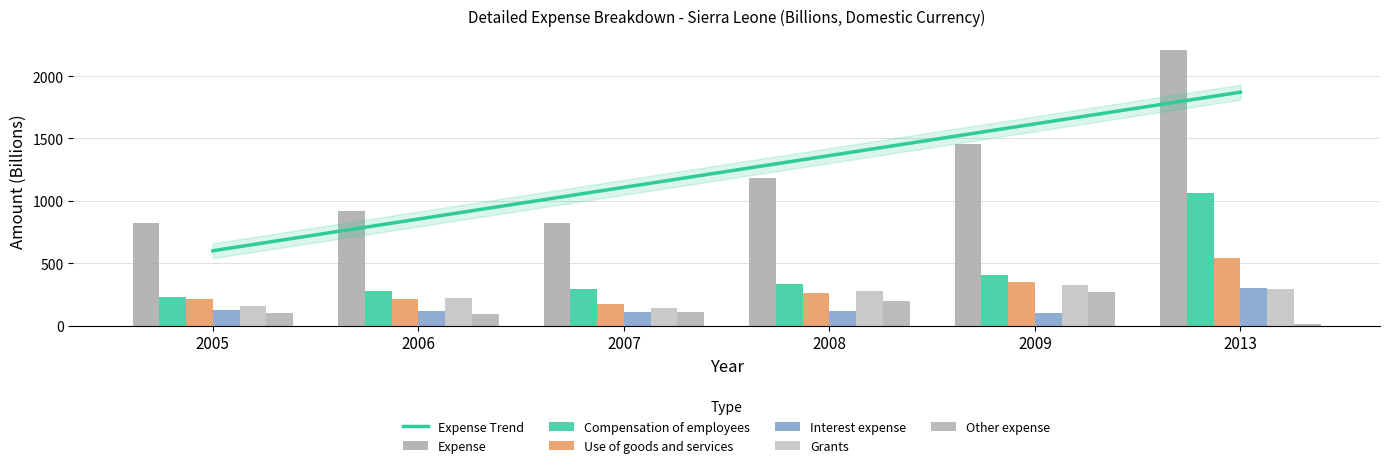

What is the average value of the Interest expense series?

146.9